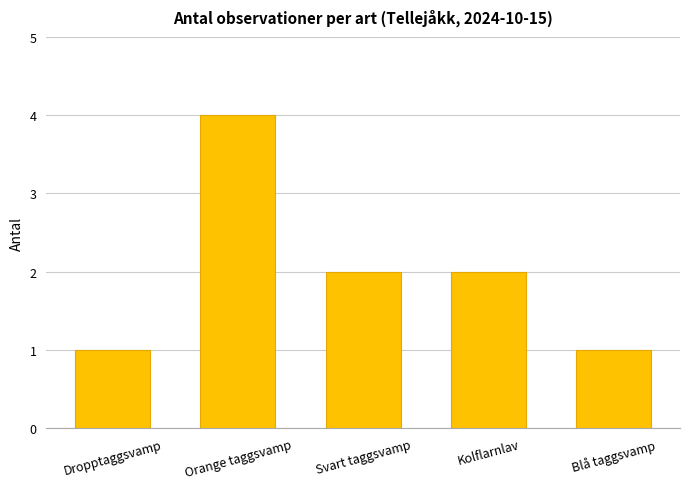

What is the average value?

2